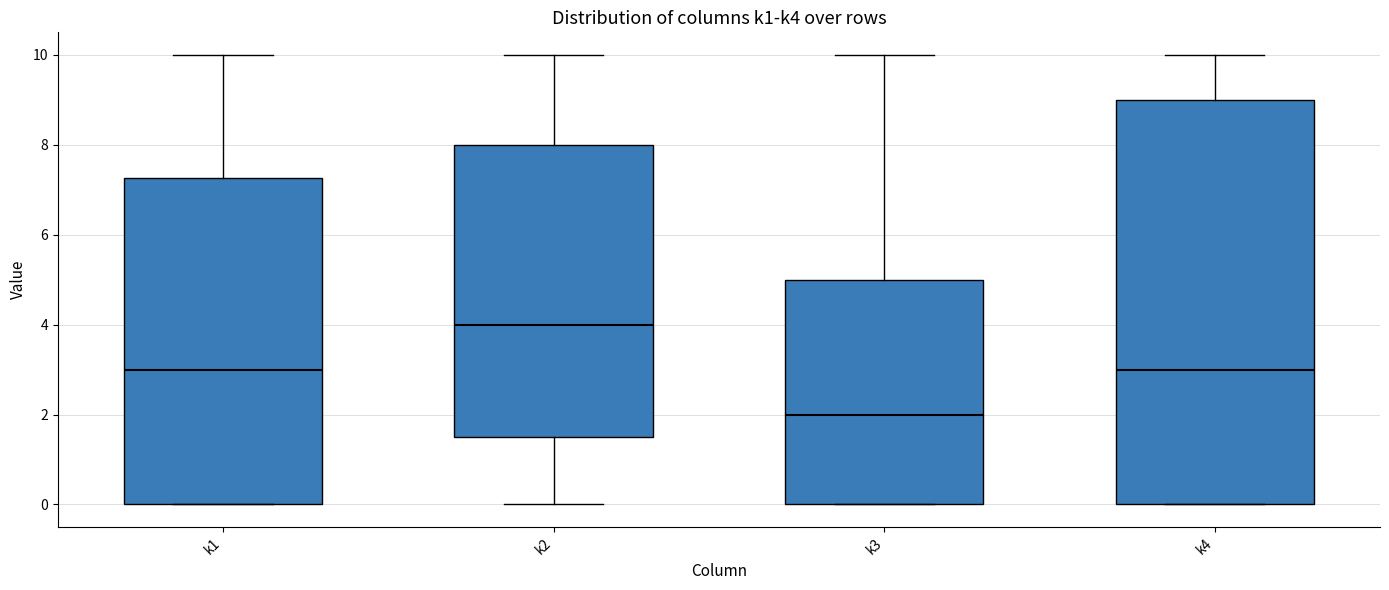

Which box has the lowest median line?

k3